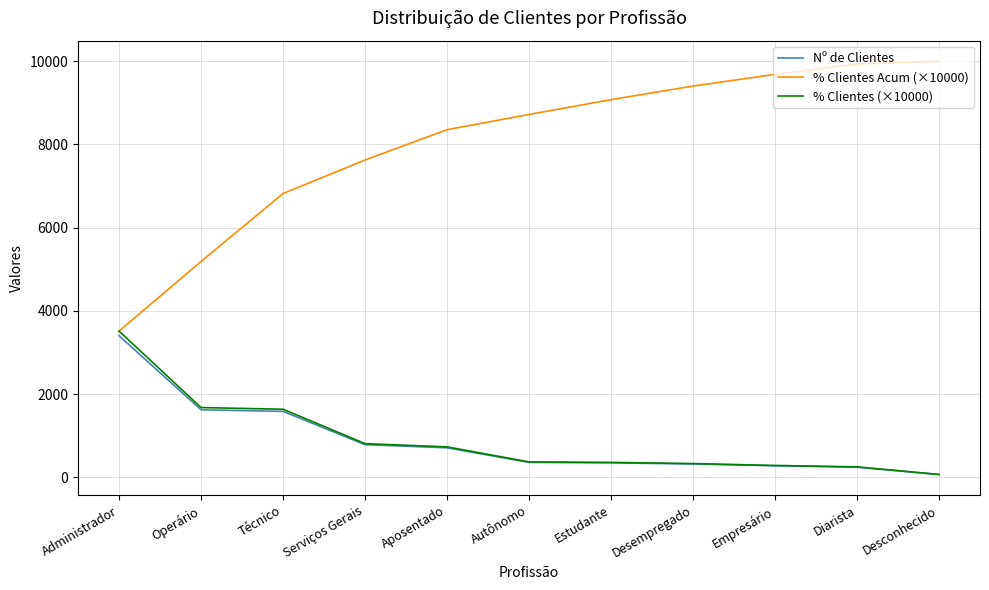

The % Clientes Acum (×10000) series shows 5049.2 at Empresário. True or false?

False